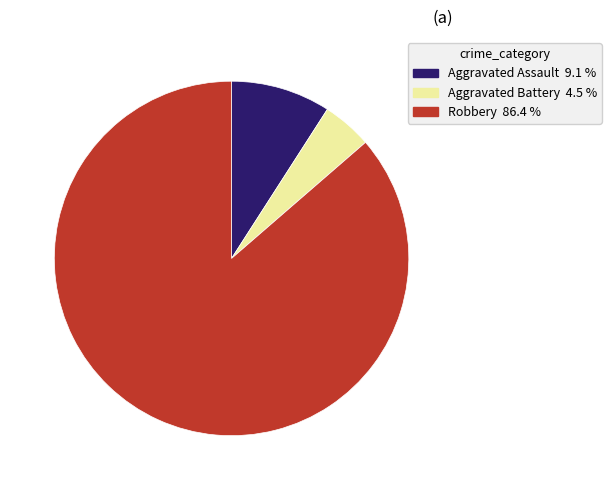

Is there any slice that represents more than half of the pie?

Yes